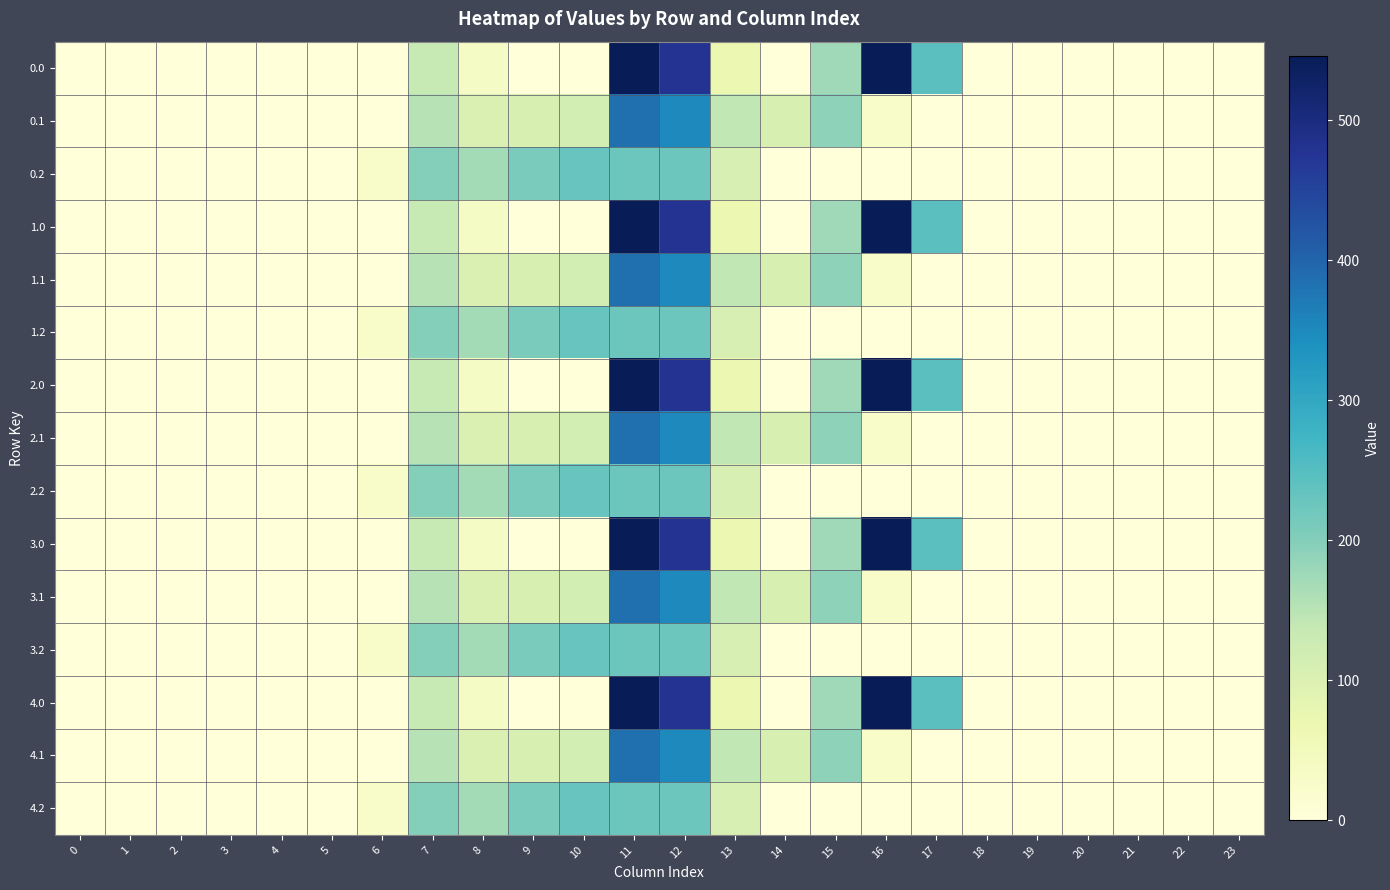

What is the total value across all series at 12?

5261.7